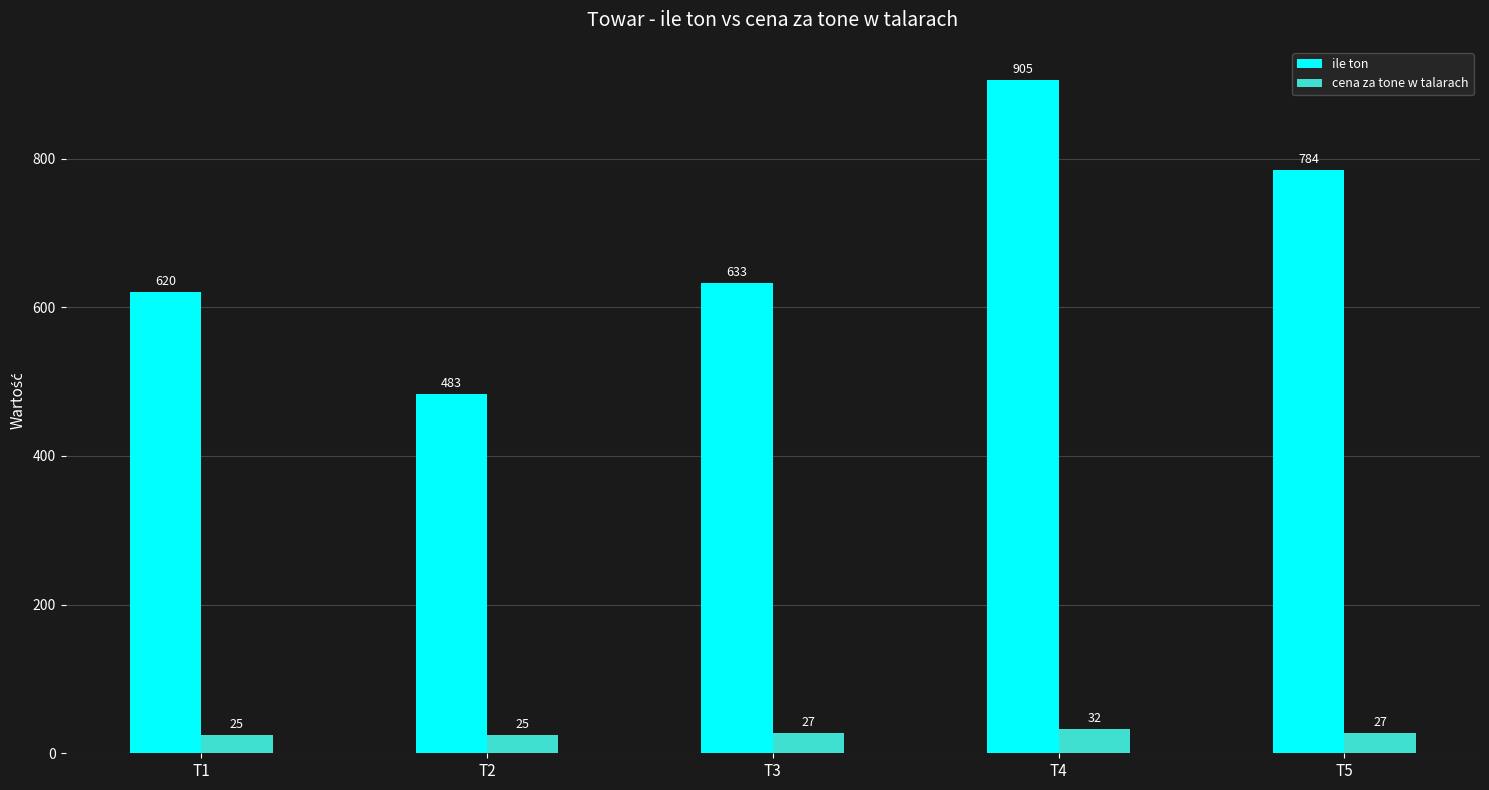

What are all the series names shown in the legend?

ile ton, cena za tone w talarach